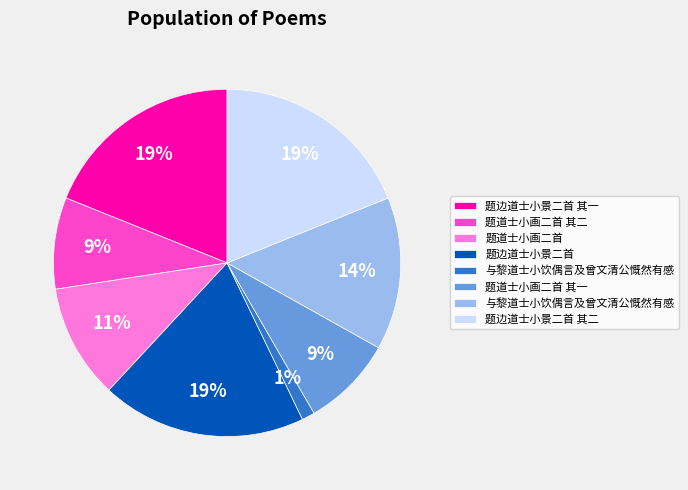

Is there any slice that represents more than half of the pie?

No